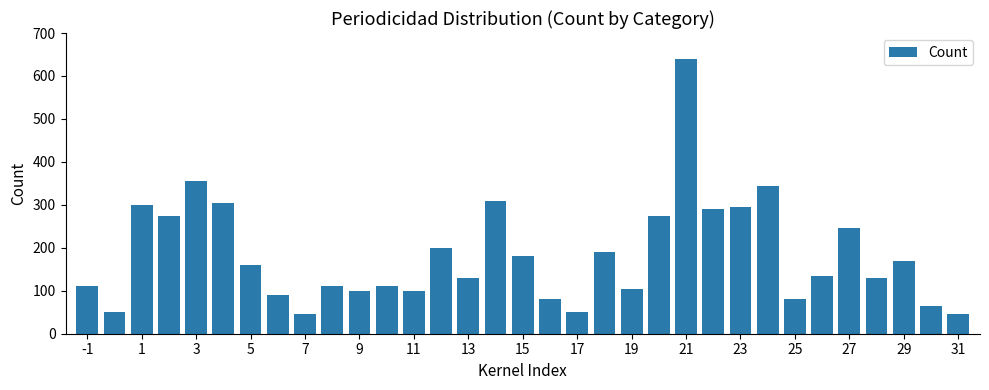

What is the maximum value shown in the chart?

640